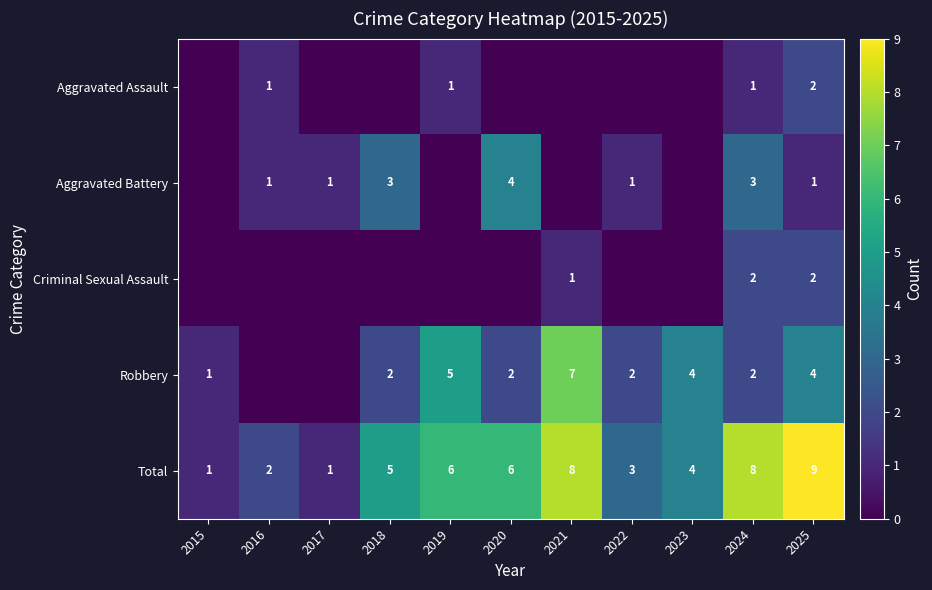

How many data points in Robbery are above 2?

4